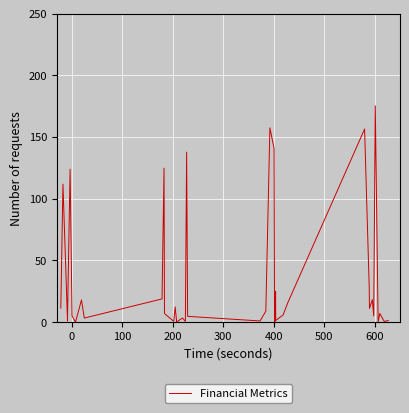

Reading right to left, what are all the values shown in this chart?

1.4	0.6	7.0	0.1	175.3	5.0	18.2	11.1	27.5	156.5	15.8	5.8	1.3	25.0	0.1	4.9	140.7	157.4	8.9	1.0	4.7	137.7	0.6	3.4	0.1	12.3	0.7	7.0	124.8	18.8	3.3	18.0	0.7	0.1	5.1	123.9	6.2	0.9	111.8	11.4